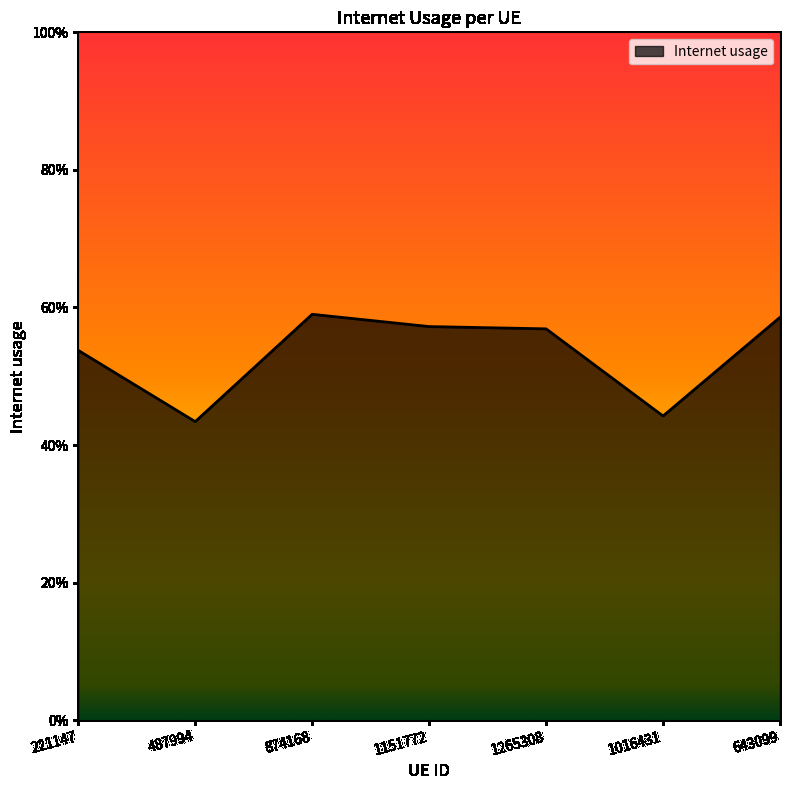

Is this an area chart (filled region under the line)?

Yes